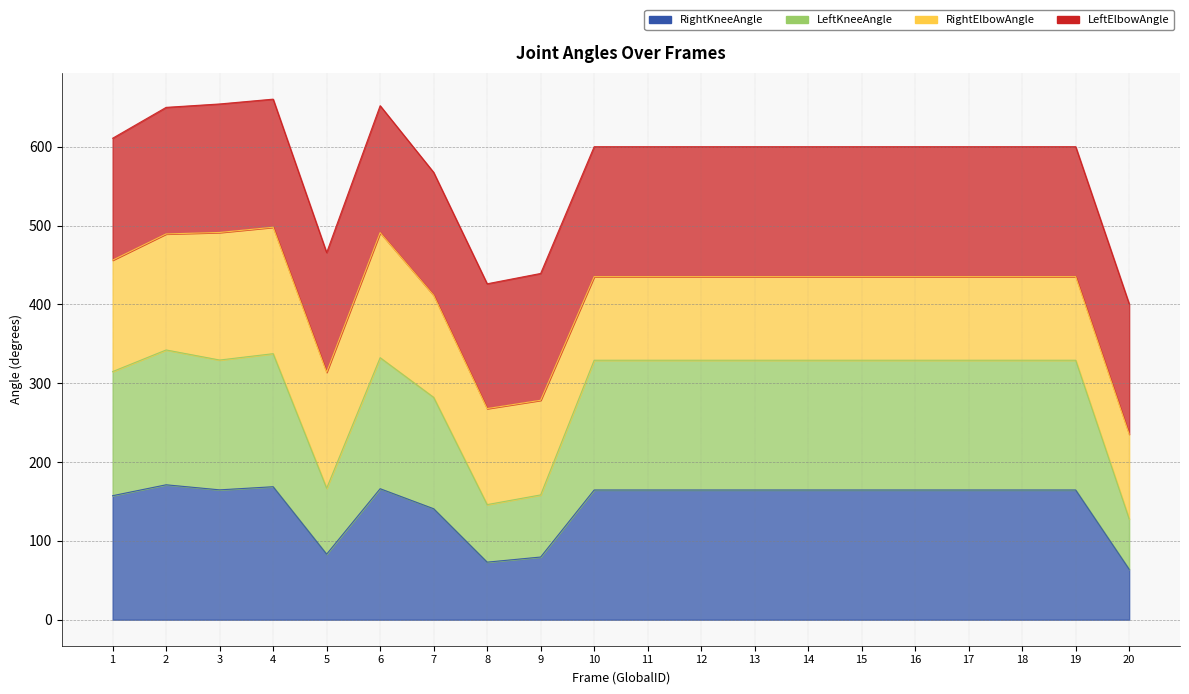

True or false: RightKneeAngle has more than 0 points higher than both neighbors.

True